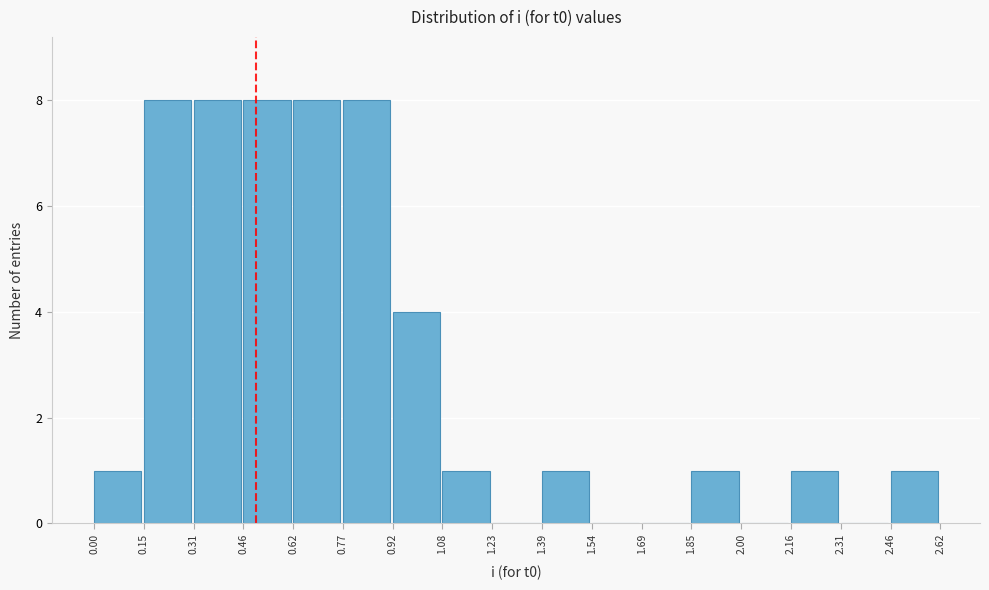

Reading left to right, list every bar in this chart as the range it spans on the x-axis followed by its height. The values are not printed on the chart, so give them approximately, as read against the axis.

0.00 to 0.15: 1
0.15 to 0.31: 8
0.31 to 0.46: 8
0.46 to 0.62: 8
0.62 to 0.77: 8
0.77 to 0.92: 8
0.92 to 1.08: 4
1.08 to 1.23: 1
1.23 to 1.39: 0
1.39 to 1.54: 1
1.54 to 1.69: 0
1.69 to 1.85: 0
1.85 to 2.00: 1
2.00 to 2.16: 0
2.16 to 2.31: 1
2.31 to 2.46: 0
2.46 to 2.62: 1